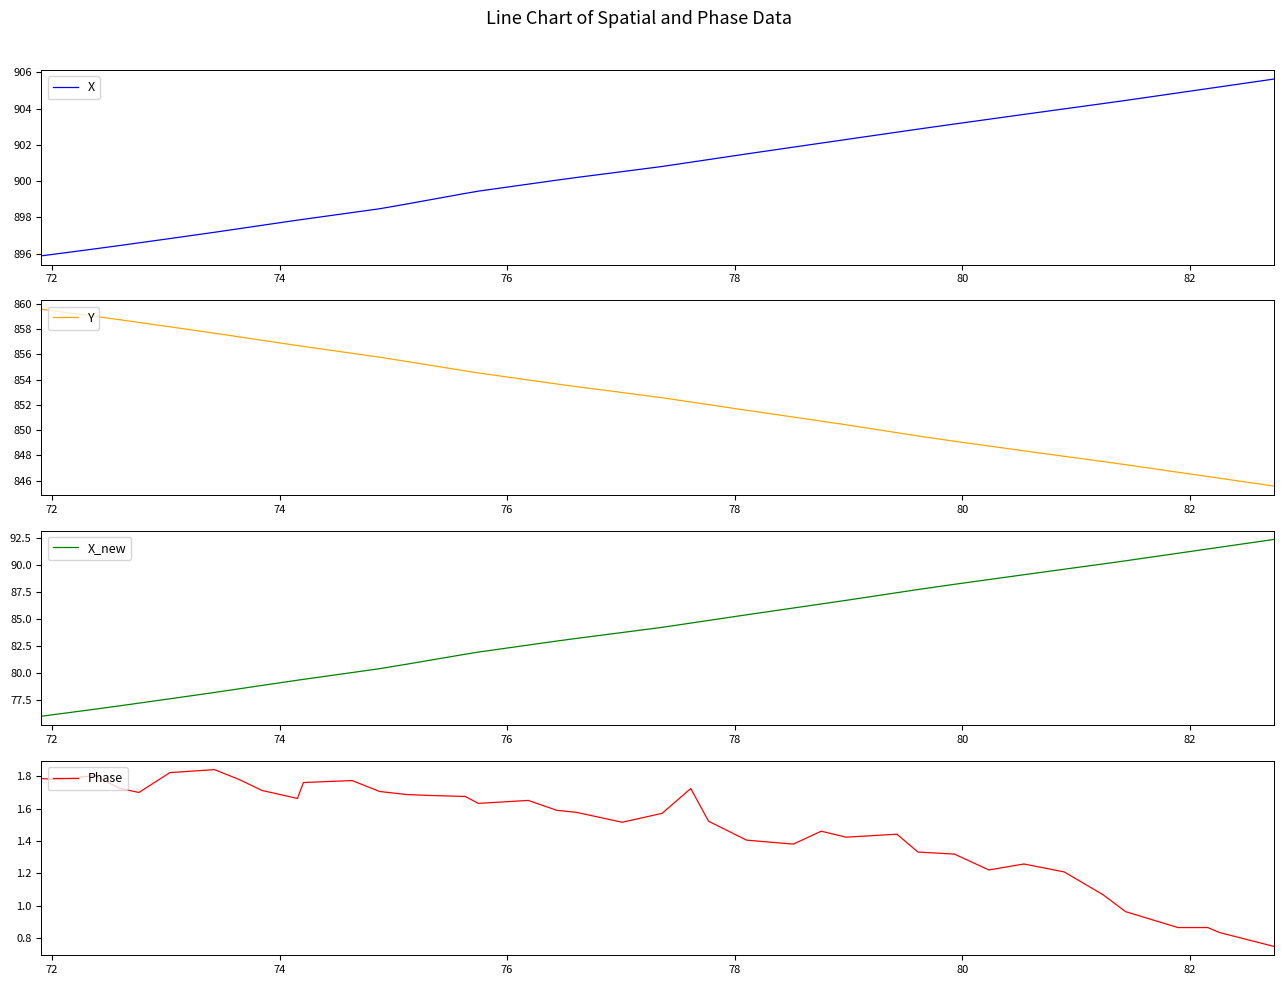

What are all the series names shown in the legend?

X, Y, X_new, Phase